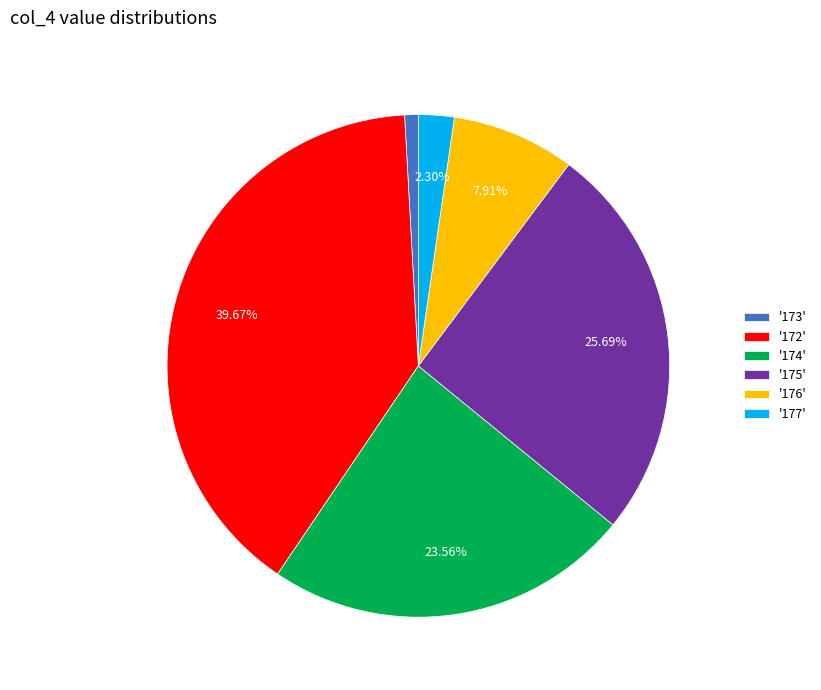

Which category has the biggest portion of the pie?

'172'